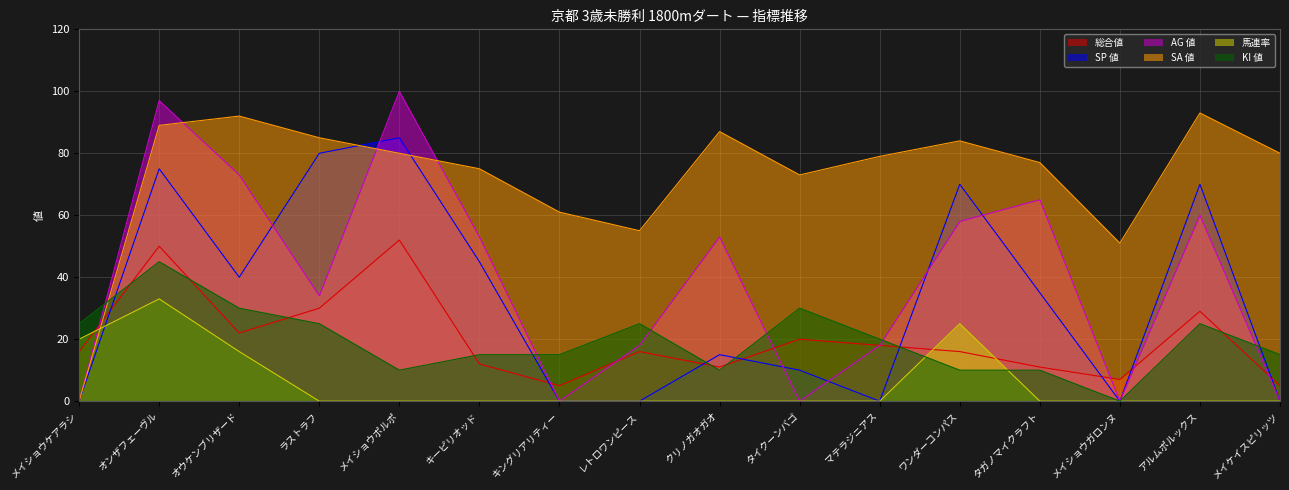

List the series in order of their peak value, lowest first.

馬連率, KI 値, 総合値, SP 値, SA 値, AG 値